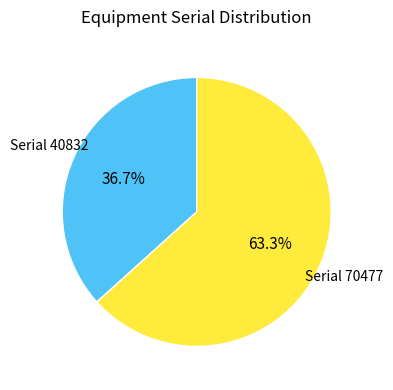

Rank the categories by value from lowest to highest.

Serial 40832, Serial 70477